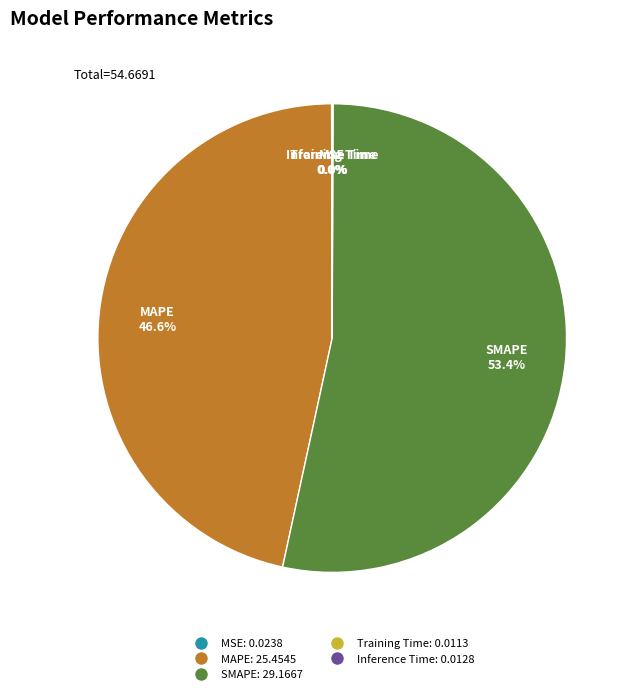

Which has a higher value, SMAPE or MAPE?

SMAPE